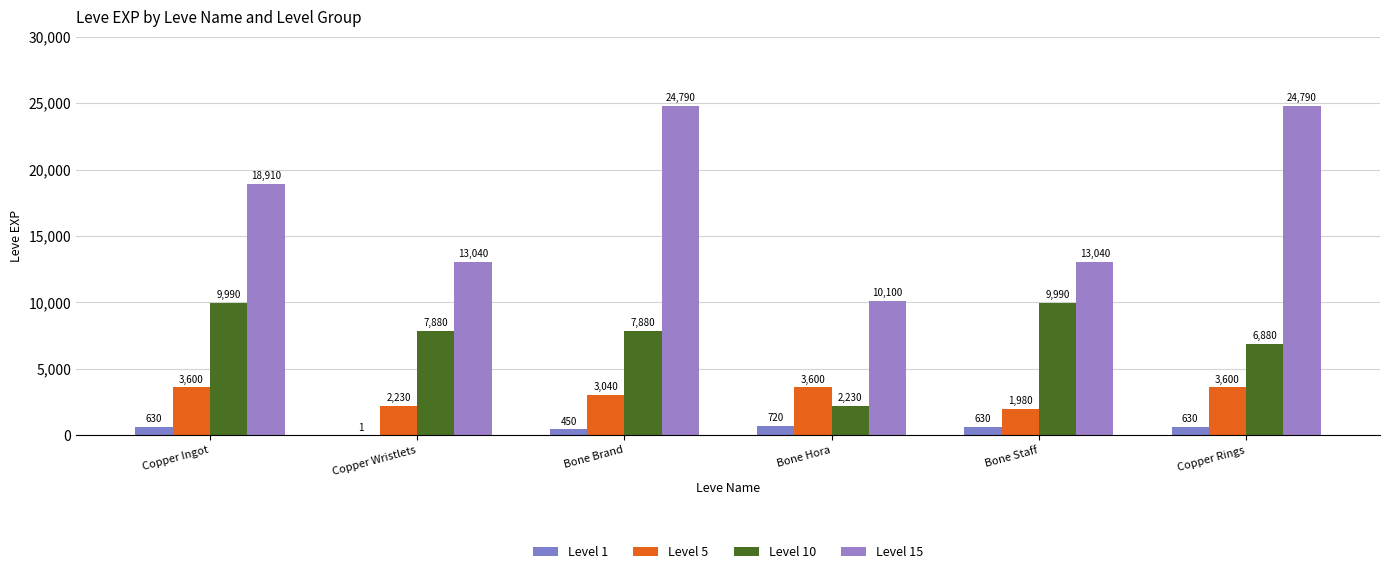

Reading right to left, what are all the values shown in this chart?

Level 1: Copper Rings=630	Bone Staff=630	Bone Hora=720	Bone Brand=450	Copper Wristlets=1	Copper Ingot=630
Level 5: Copper Rings=3600	Bone Staff=1980	Bone Hora=3600	Bone Brand=3040	Copper Wristlets=2230	Copper Ingot=3600
Level 10: Copper Rings=6880	Bone Staff=9990	Bone Hora=2230	Bone Brand=7880	Copper Wristlets=7880	Copper Ingot=9990
Level 15: Copper Rings=24790	Bone Staff=13040	Bone Hora=10100	Bone Brand=24790	Copper Wristlets=13040	Copper Ingot=18910